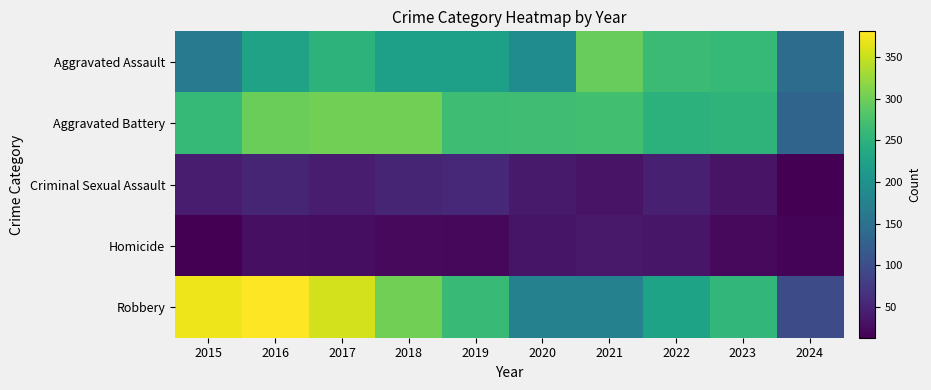

What is the total value across all series at 2019?

826